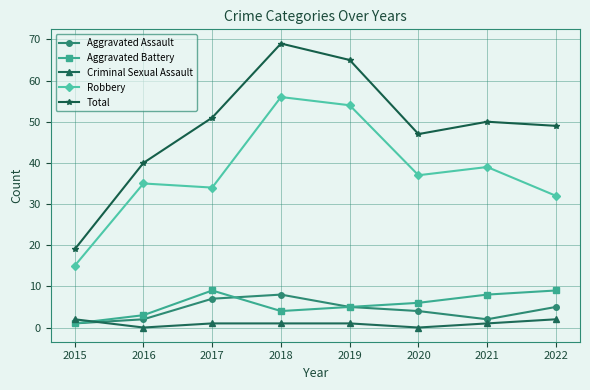

True or false: Total has a value of 50 at 2021.

True